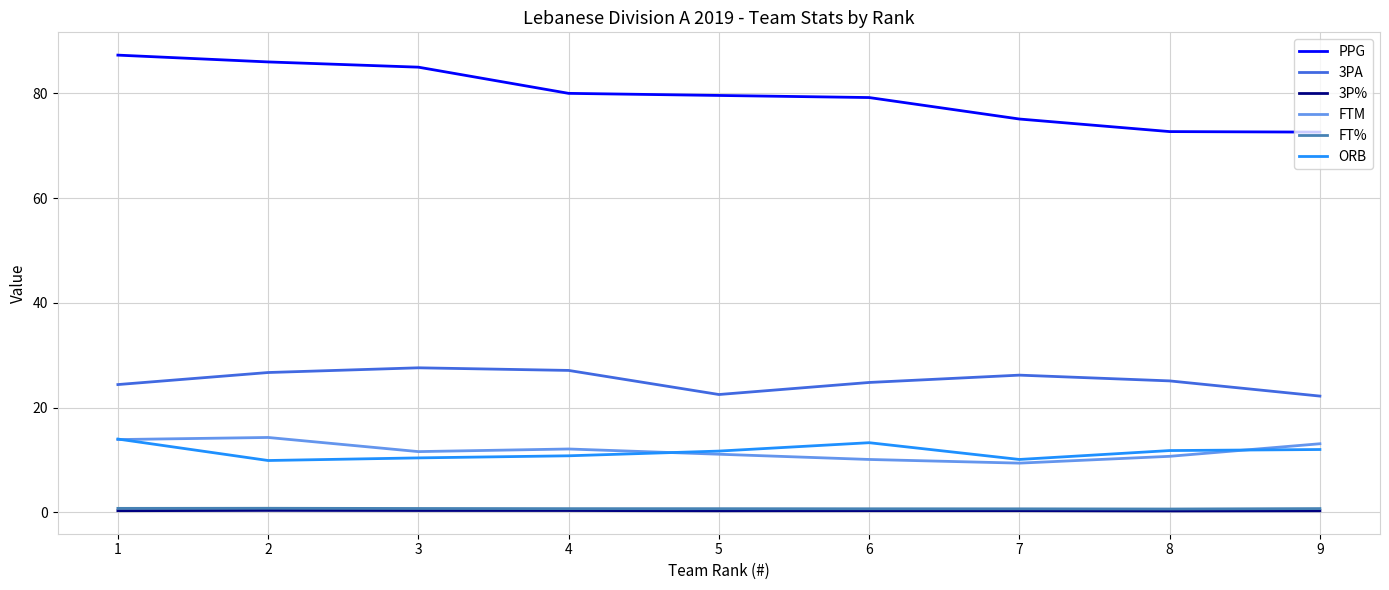

What is the maximum value for FTM?

14.3